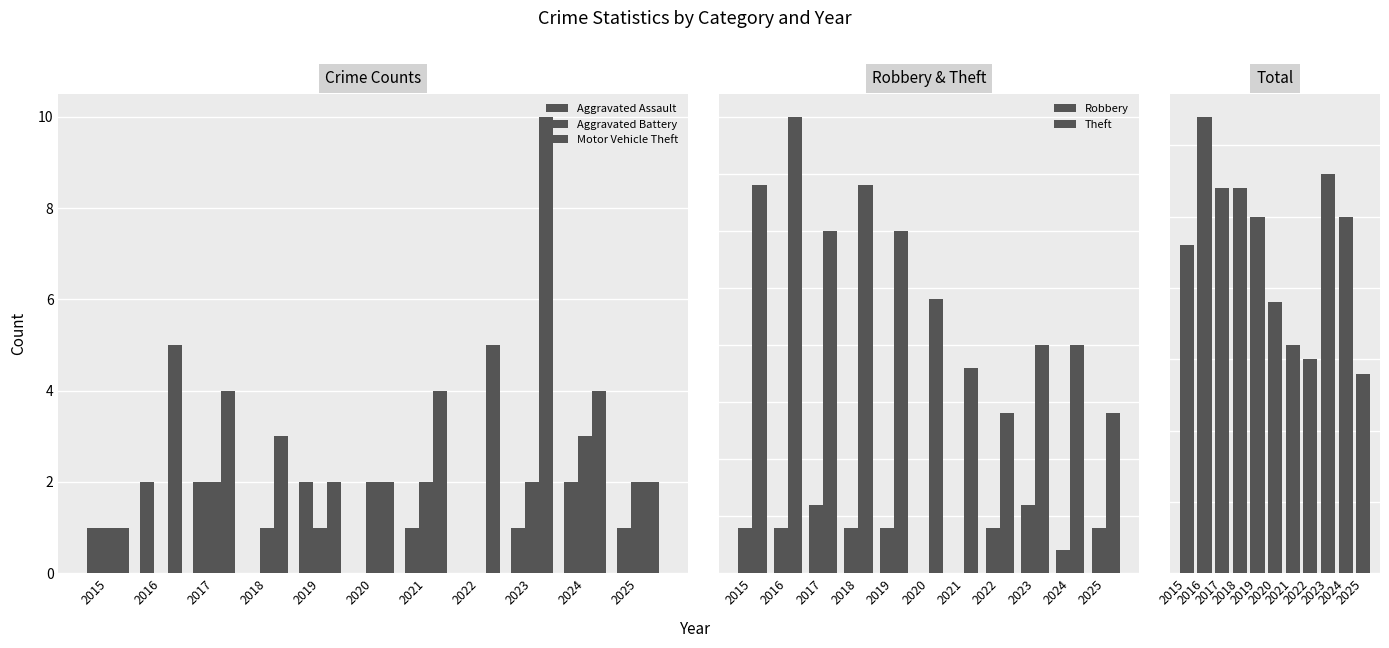

What is the highest value of the Total series?

32